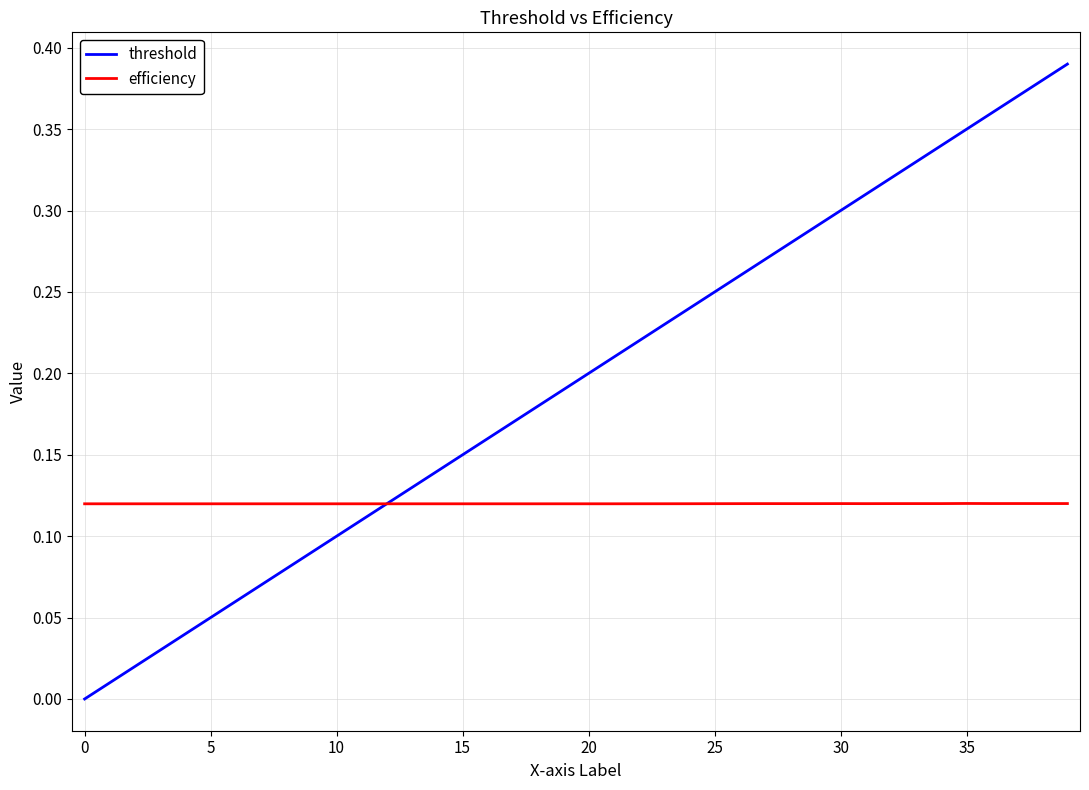

Which series has the largest total across all categories?

threshold